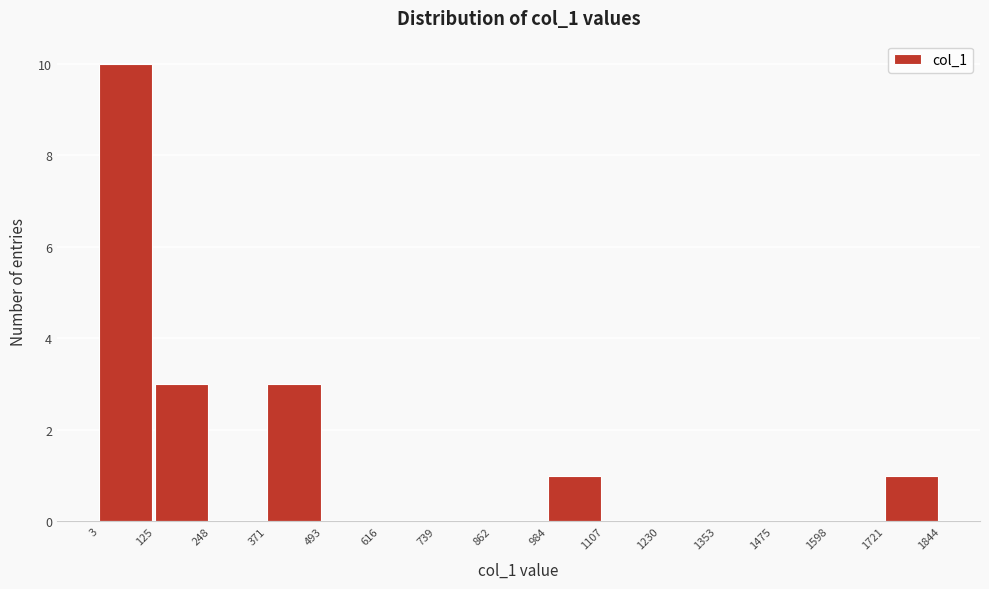

Which range on the x-axis has the tallest bar?

3 to 125